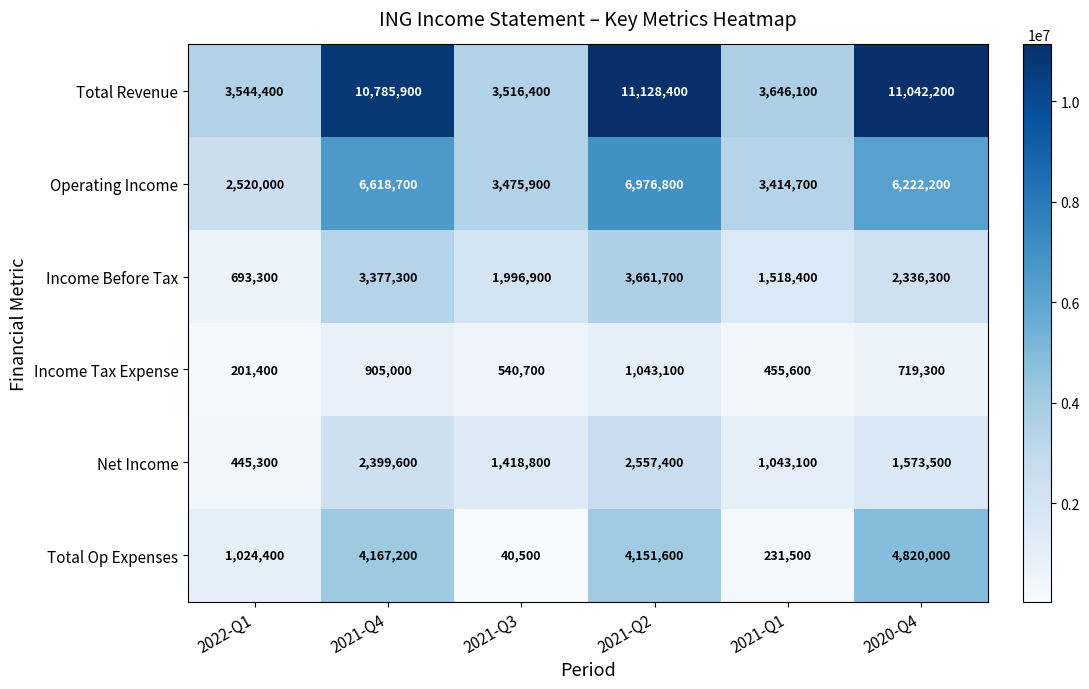

What is the difference between the maximum and minimum values in the Total Op Expenses series?

4779500